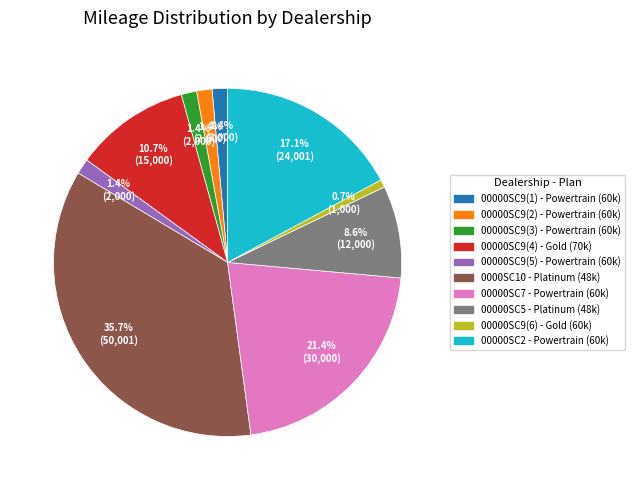

How many segments does this pie chart have?

10